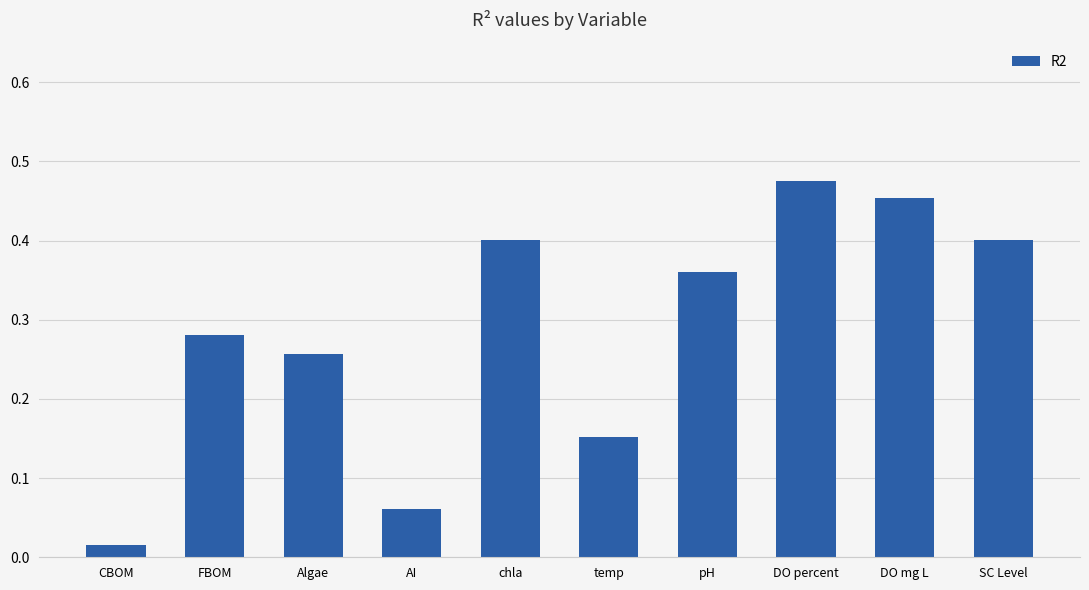

Does the chart contain any negative values?

No